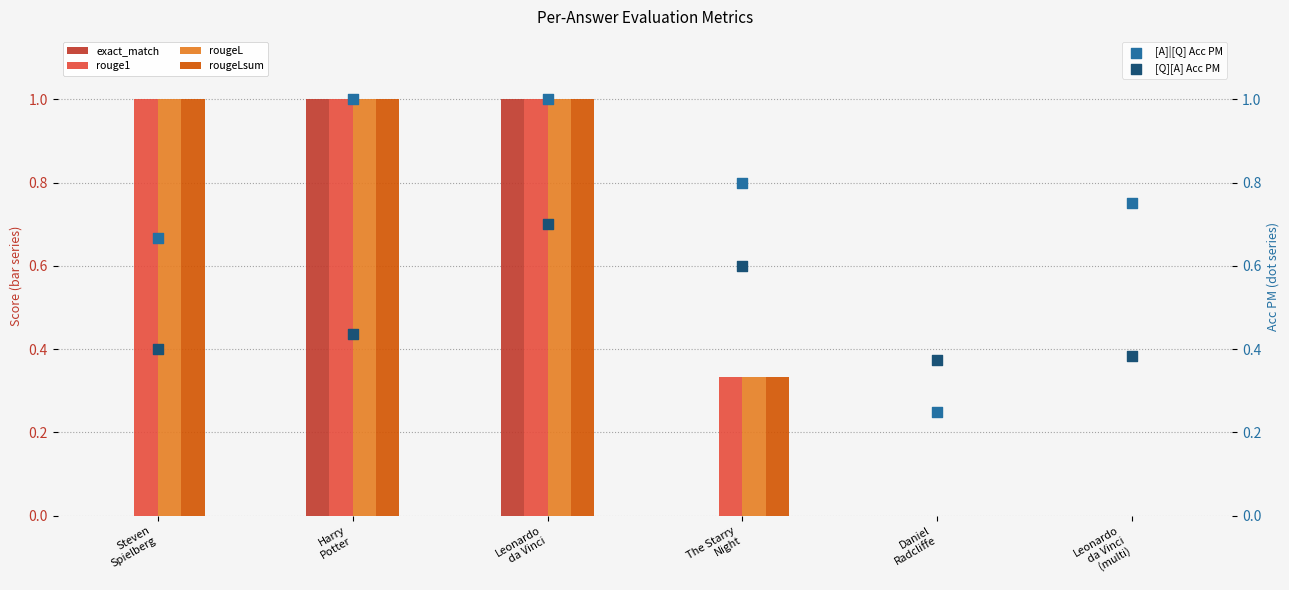

Which series contains the lowest Y value?

exact_match